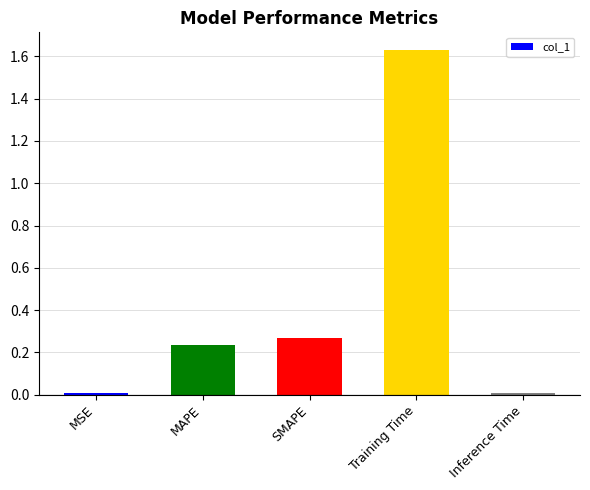

What is the sum of the values at Training Time and MAPE?

1.9